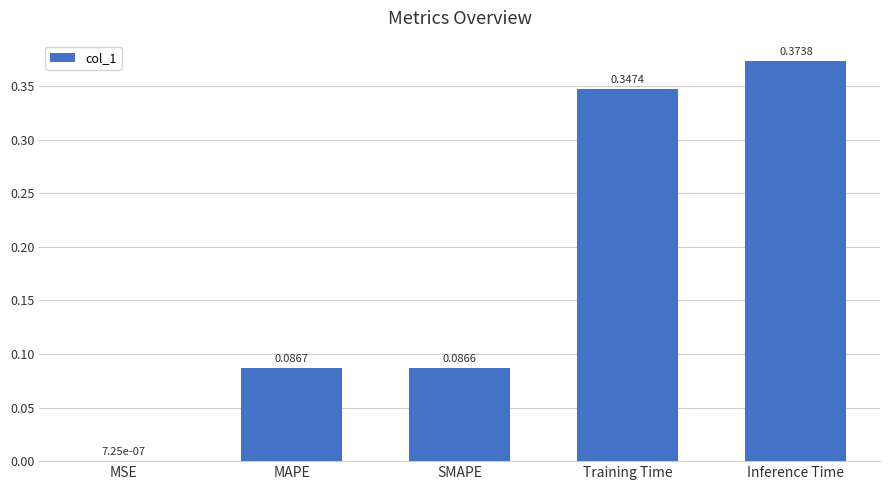

Between Inference Time and Training Time, which is larger?

Inference Time